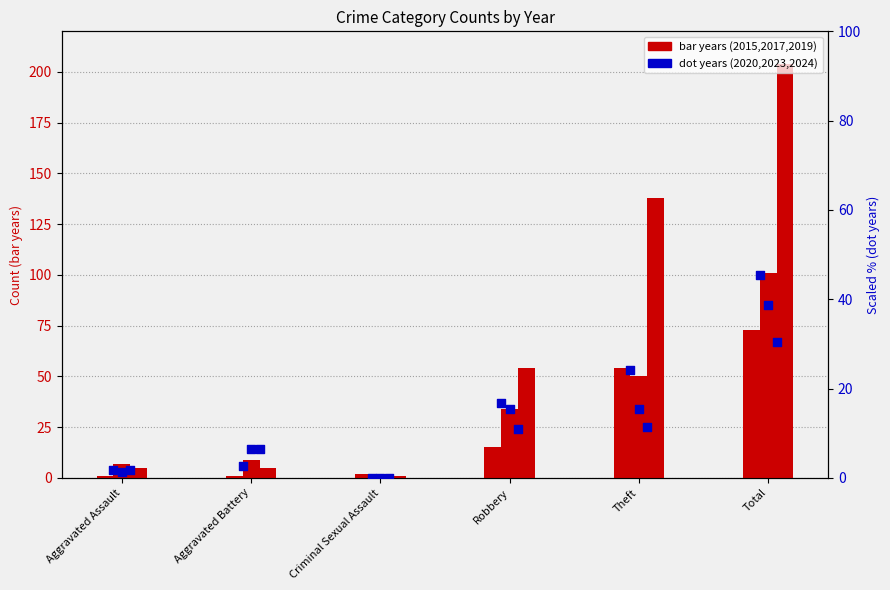

What are all the series names shown in the legend?

2015, 2017, 2019, 2020, 2023, 2024